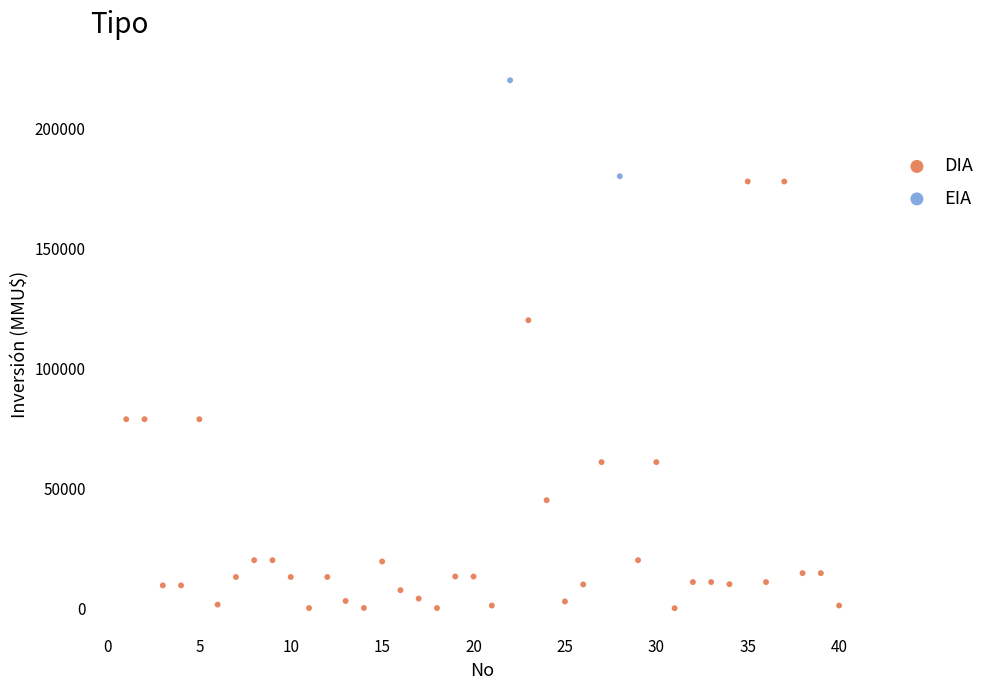

What are all the series names shown in the legend?

DIA, EIA